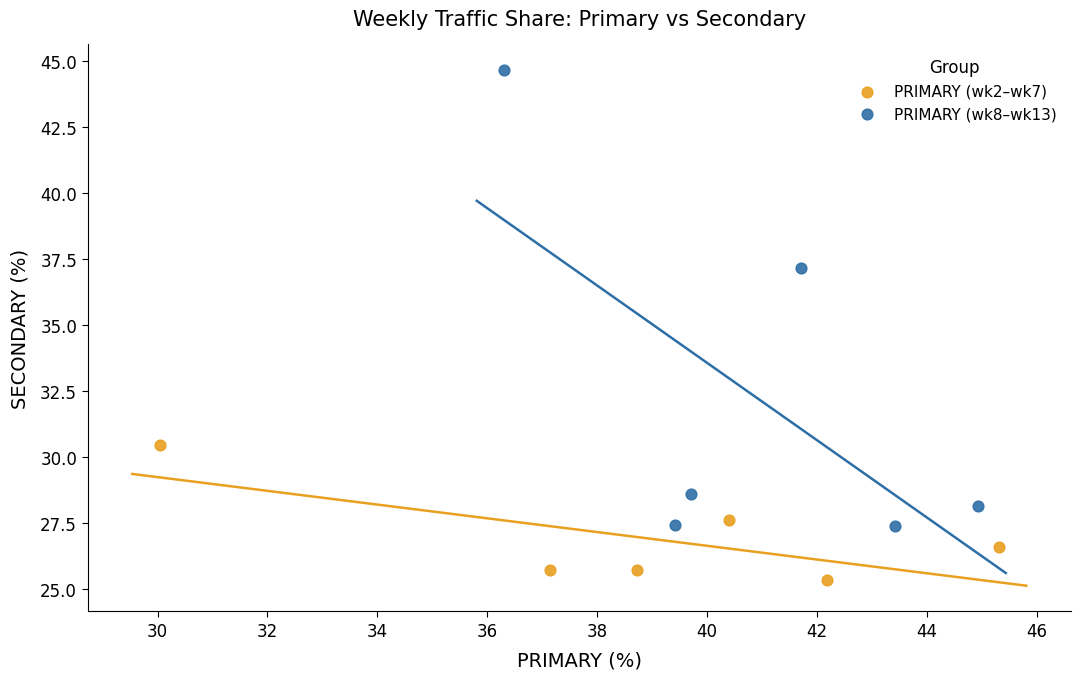

Which series reaches the minimum Y coordinate?

PRIMARY (wk2–wk7)